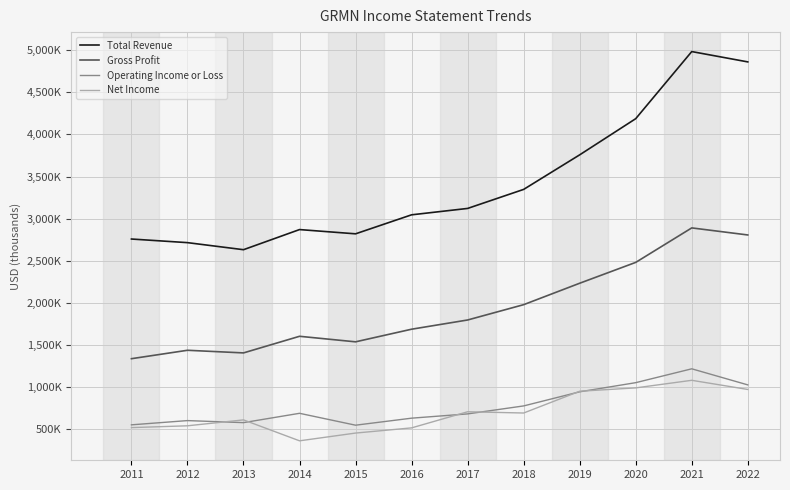

At 2021, list the series in order from smallest to largest.

Net Income, Operating Income or Loss, Gross Profit, Total Revenue